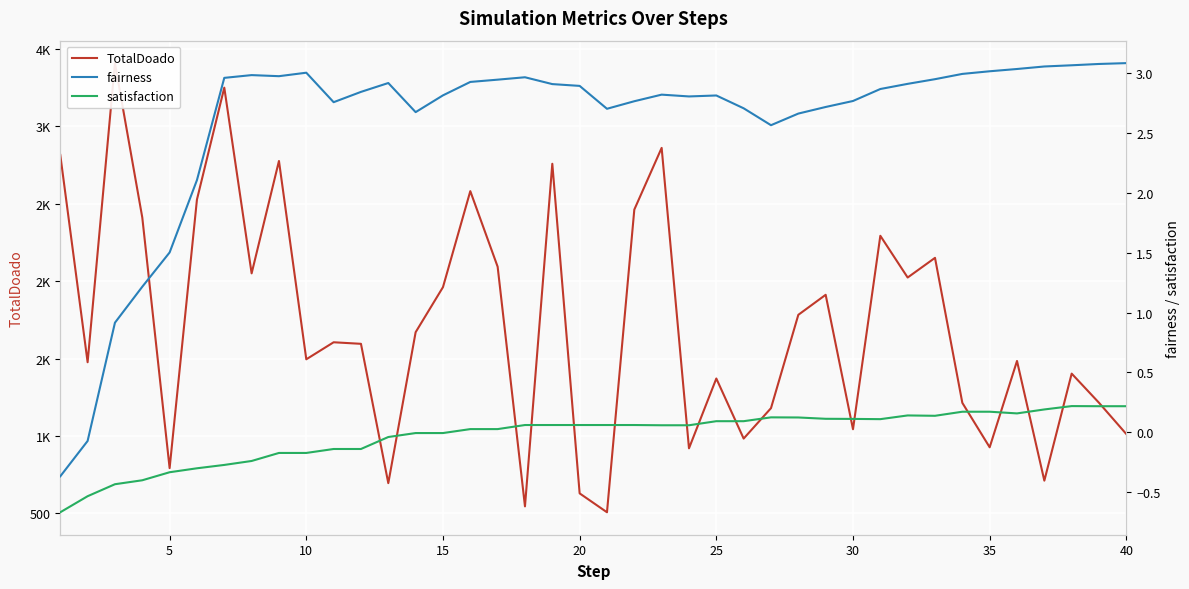

What is the difference between the maximum and minimum values in the satisfaction series?

0.9